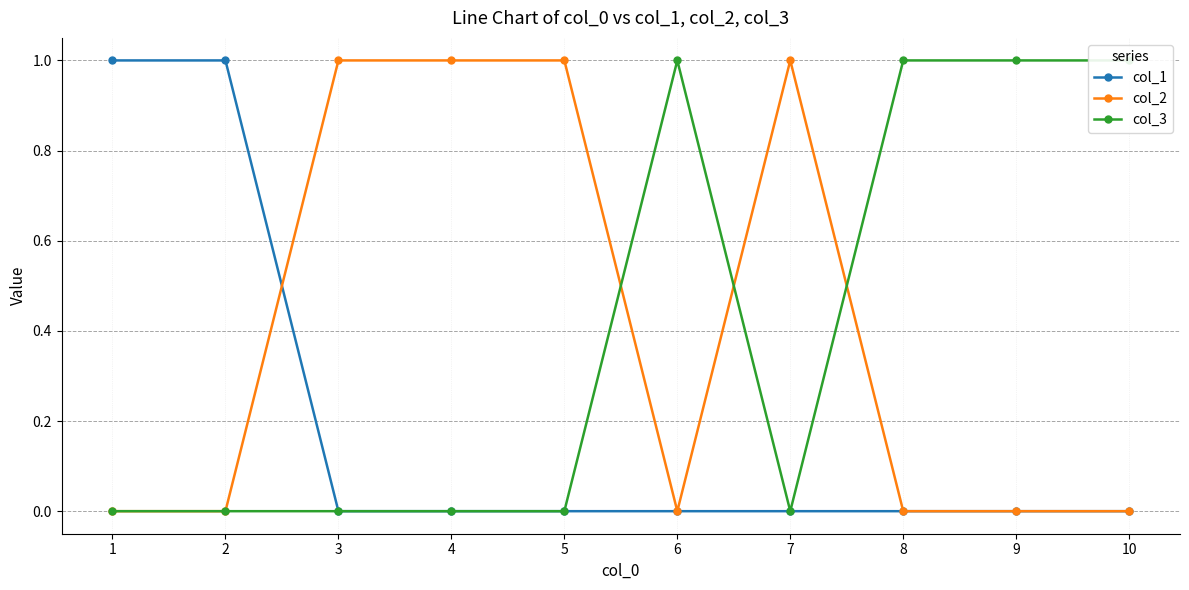

Reading left to right, list all the values displayed in this chart.

col_1: 1=1	2=1	3=0	4=0	5=0	6=0	7=0	8=0	9=0	10=0
col_2: 1=0	2=0	3=1	4=1	5=1	6=0	7=1	8=0	9=0	10=0
col_3: 1=0	2=0	3=0	4=0	5=0	6=1	7=0	8=1	9=1	10=1